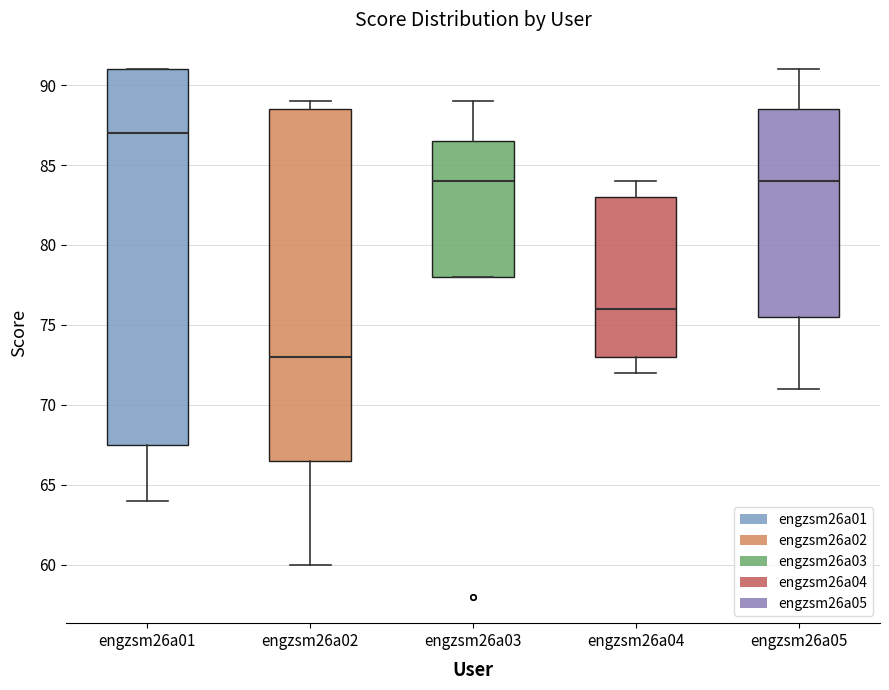

Reading left to right, transcribe this box plot: for each box, give where its median line is, the range the box spans, and where its two whiskers end, as read against the y-axis. The values are not printed on the chart, so give them approximately, as read against the axis.

engzsm26a01: median 87.0, box 67.5 to 91.0, whiskers 64.0 to 91.0
engzsm26a02: median 73.0, box 66.5 to 88.5, whiskers 60.0 to 89.0
engzsm26a03: median 84.0, box 78.0 to 86.5, whiskers 78.0 to 89.0
engzsm26a04: median 76.0, box 73.0 to 83.0, whiskers 72.0 to 84.0
engzsm26a05: median 84.0, box 75.5 to 88.5, whiskers 71.0 to 91.0